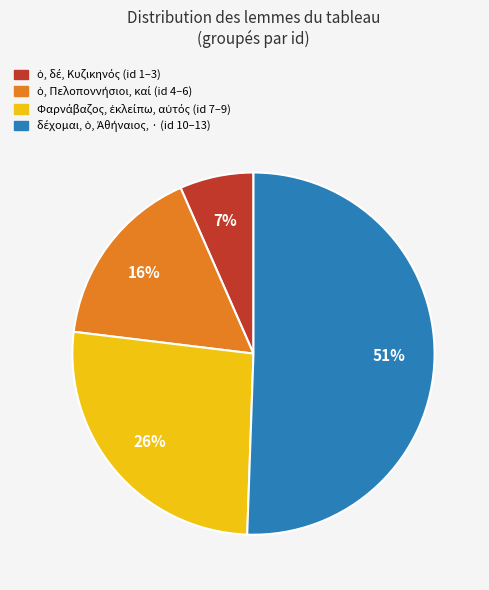

Is there any slice that represents more than half of the pie?

Yes